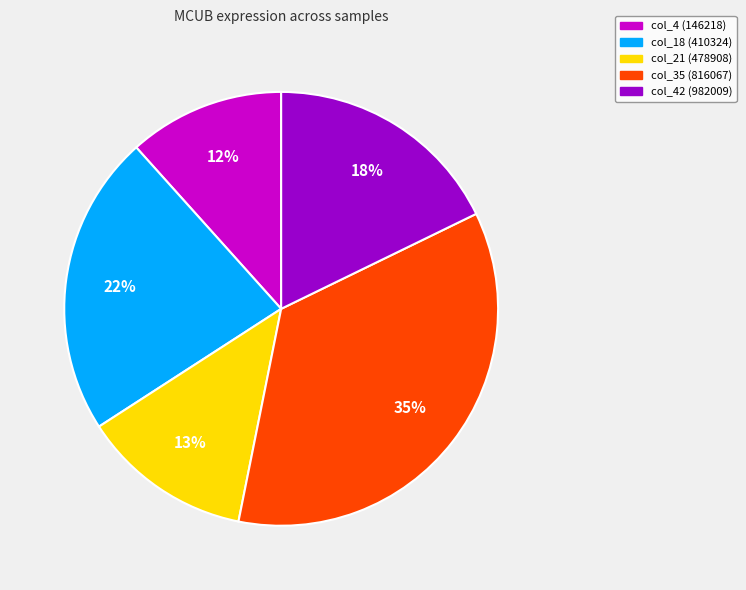

What is the ratio of the value at col_21 (478908) to the value at col_4 (146218)?

1.1